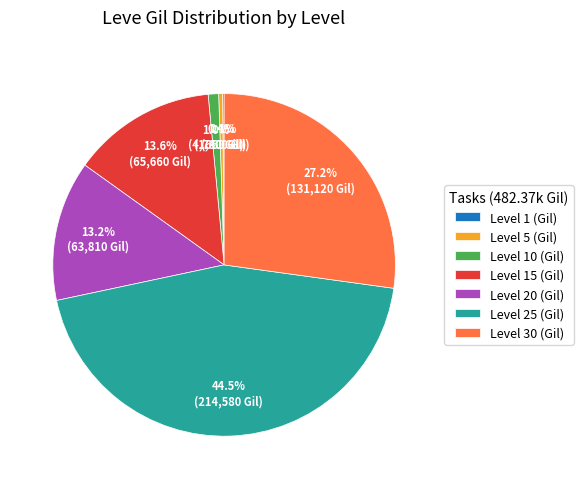

What is the largest slice in the pie chart?

Level 25 (Gil)